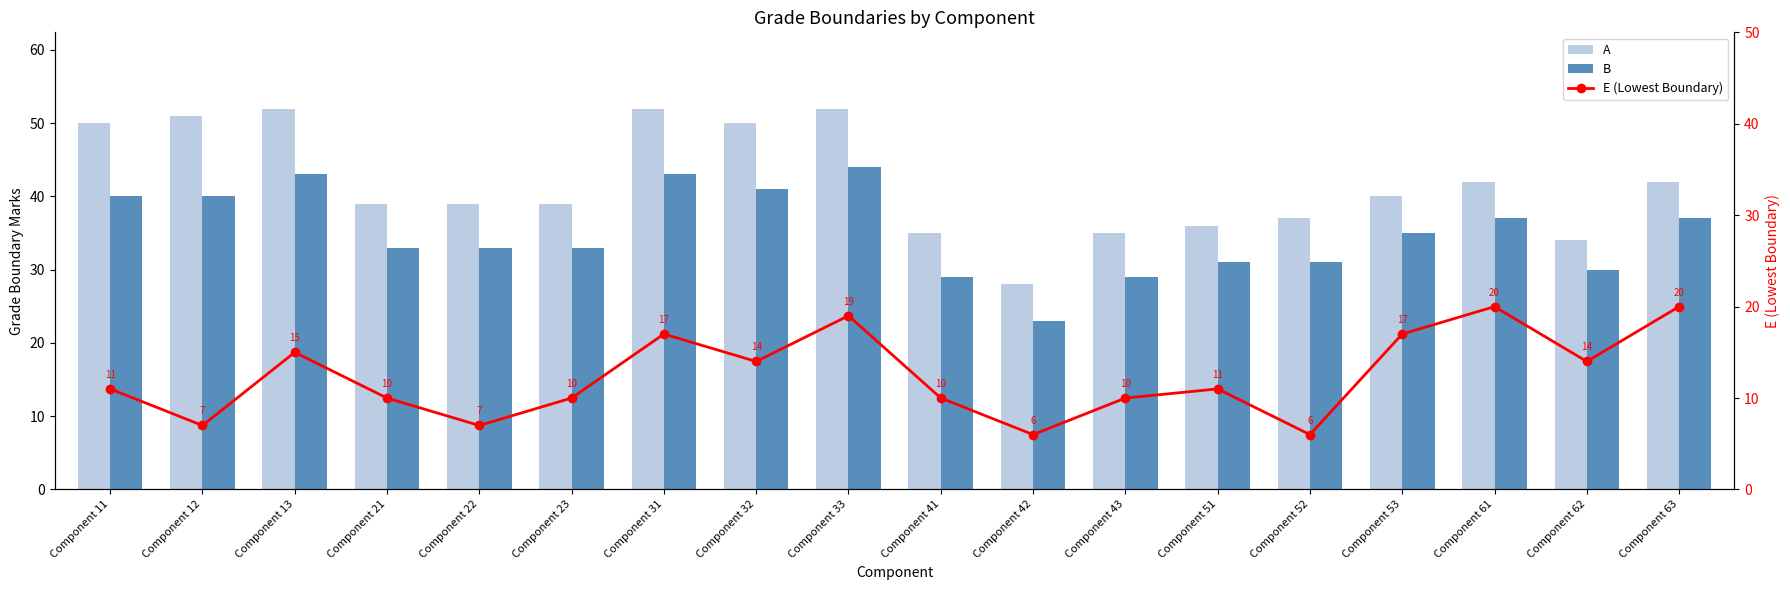

What is the average value of the E (Lowest Boundary) series?

12